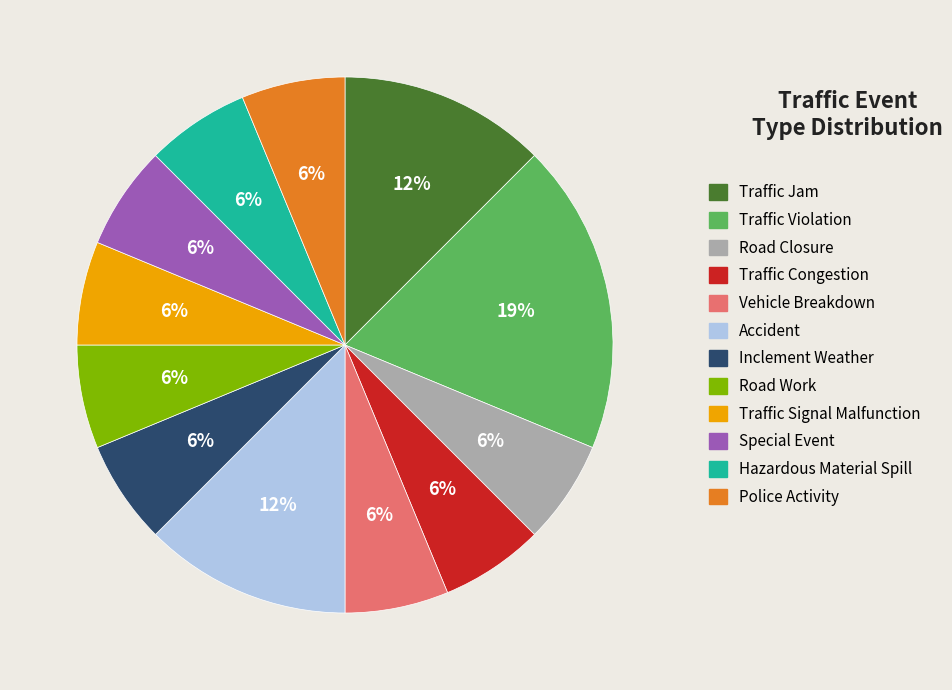

To the nearest percent, what is the average slice percentage?

8%